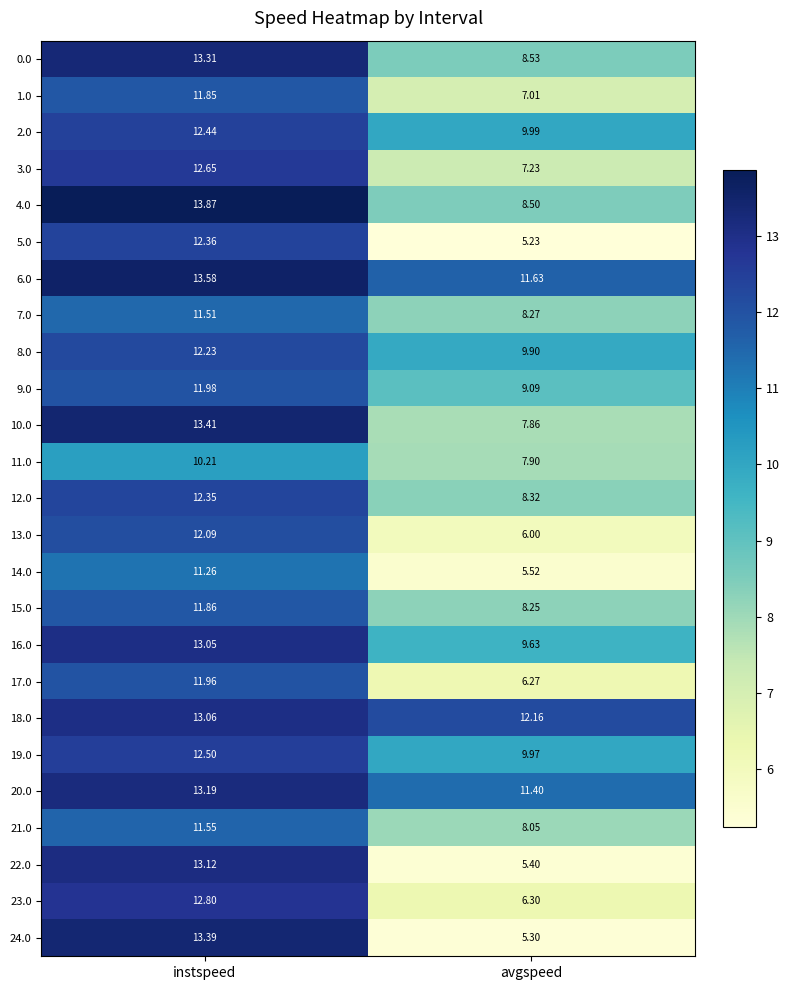

Which category has the highest value across all series?

instspeed